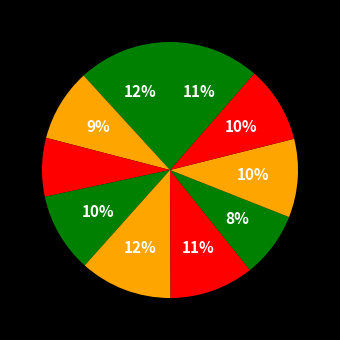

Is there any slice that represents more than half of the pie?

No